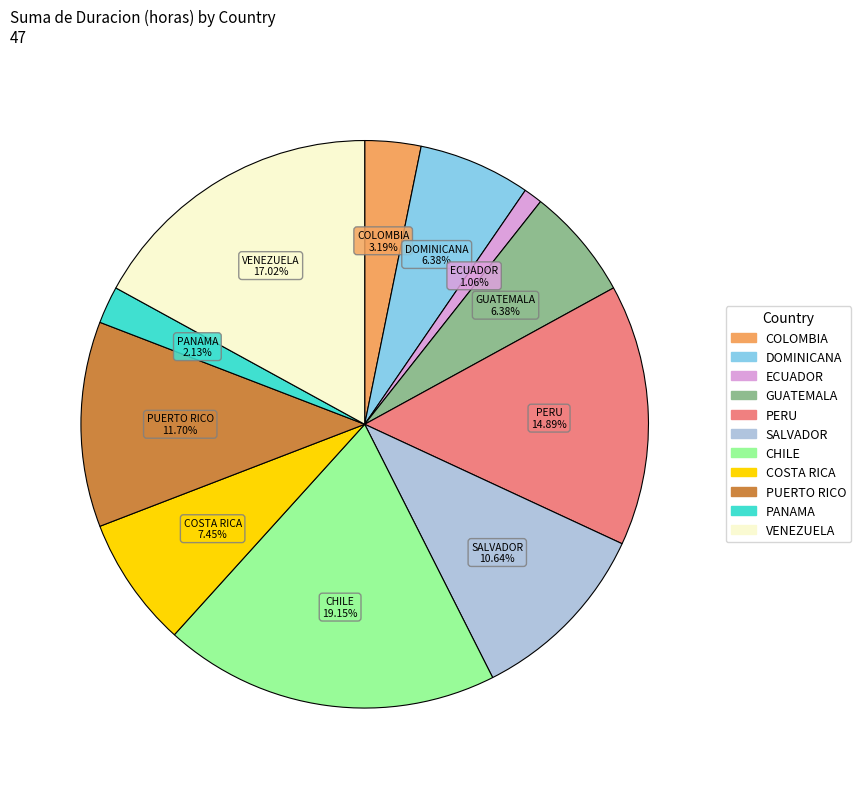

Between CHILE and ECUADOR, which is larger?

CHILE